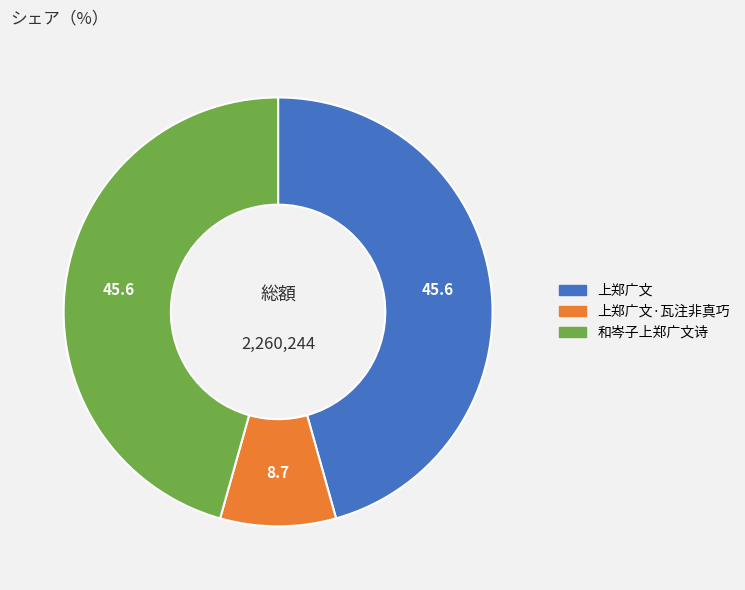

How many slices are in this pie chart?

3